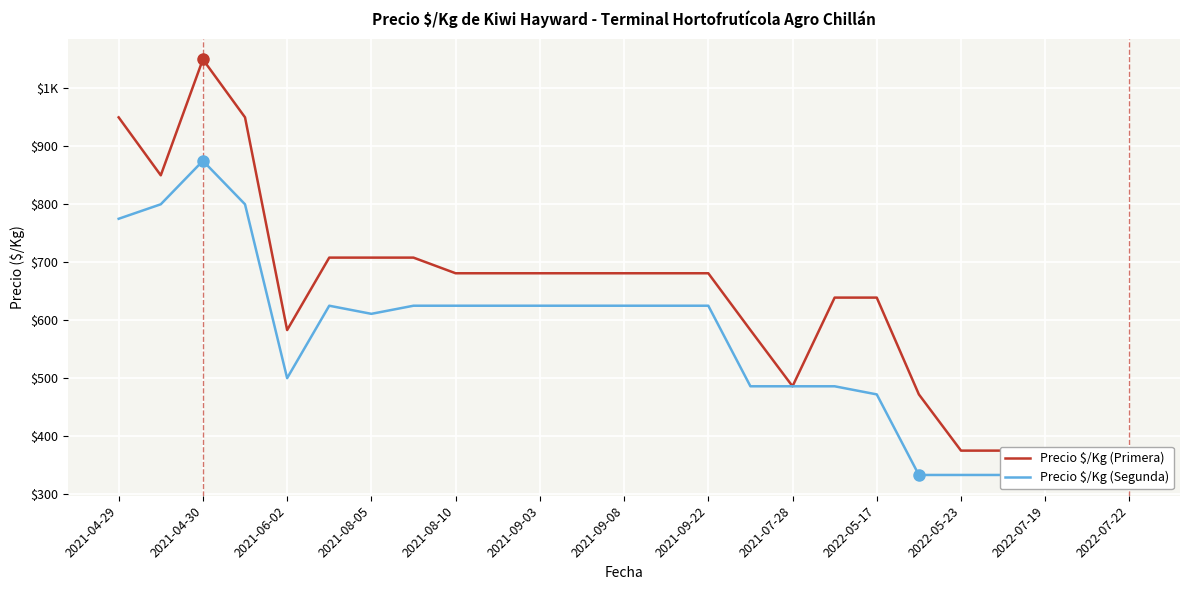

At which label does Precio $/Kg (Primera) first exceed 681?

2021-04-29